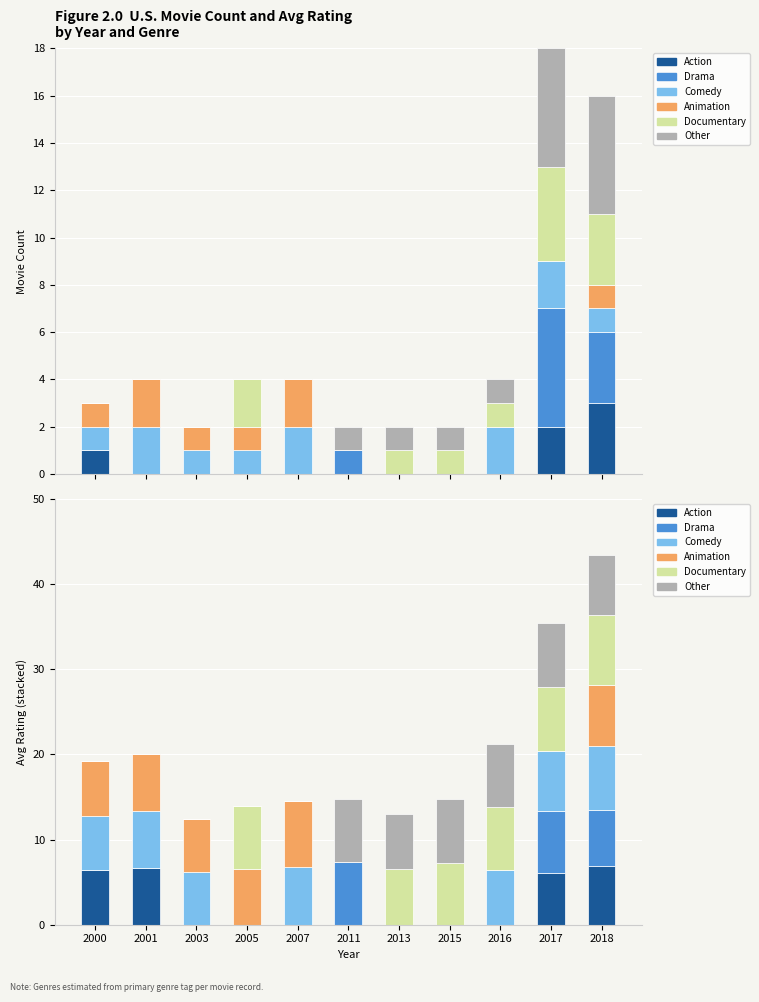

How many data points in Comedy are above 6?

7